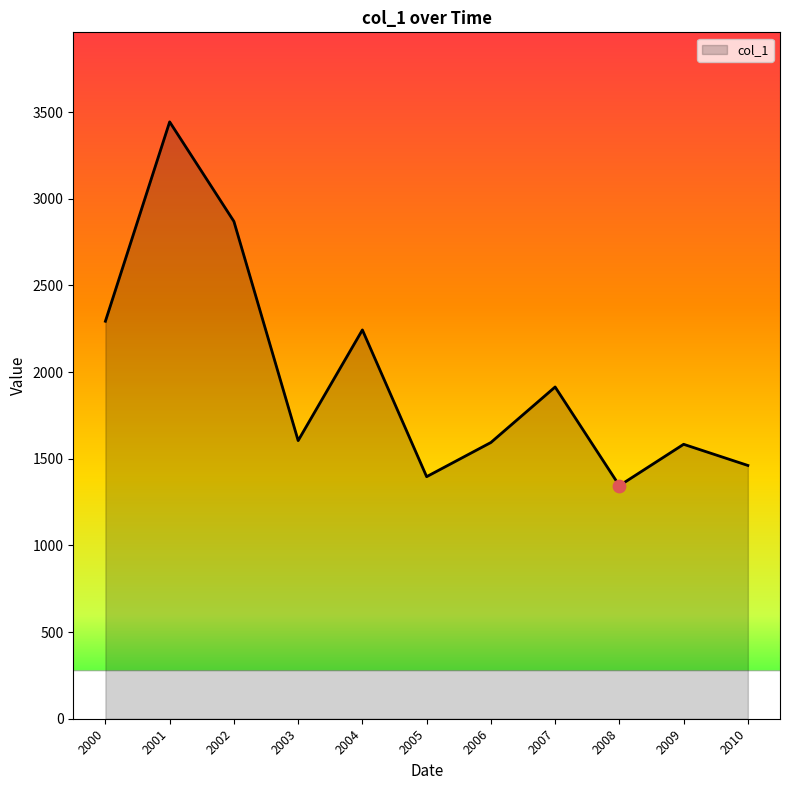

Approximately how many times larger is the value at 2008 compared to 2002?

0.5